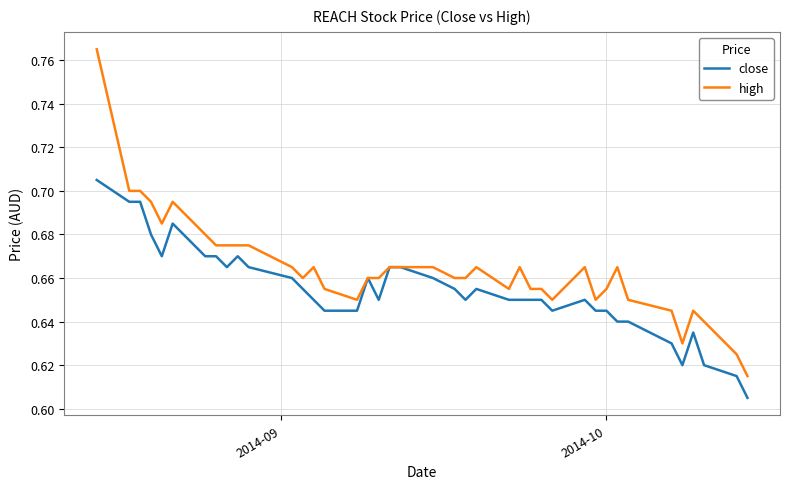

Which series has the widest spread of values?

high